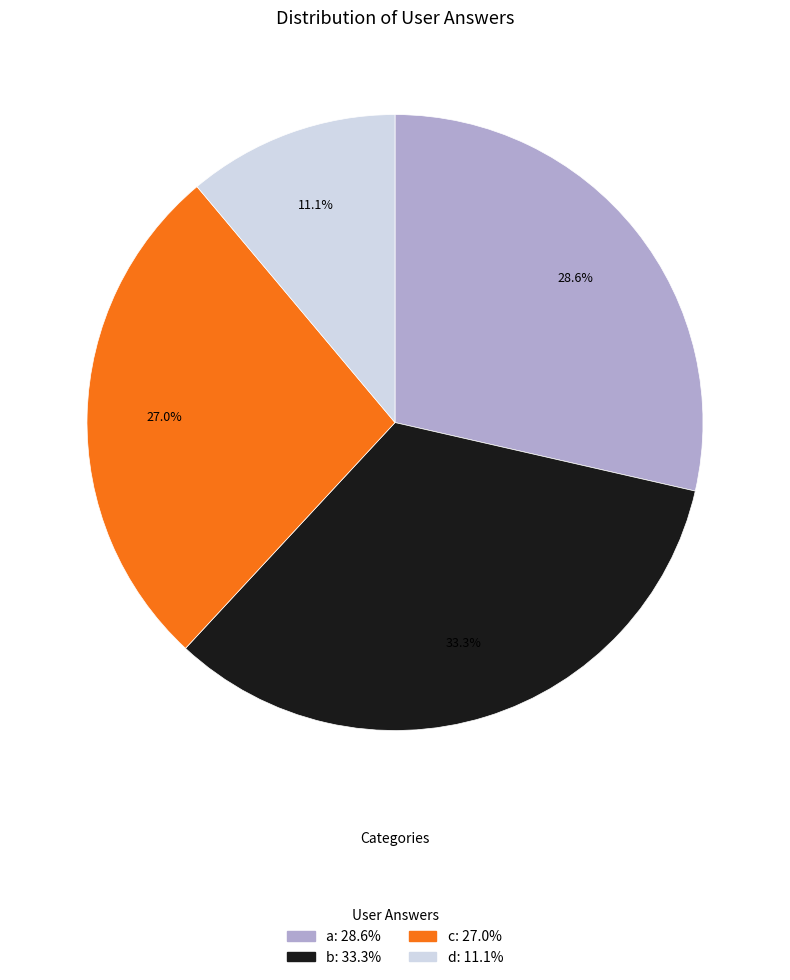

Which has a higher value, b or a?

b